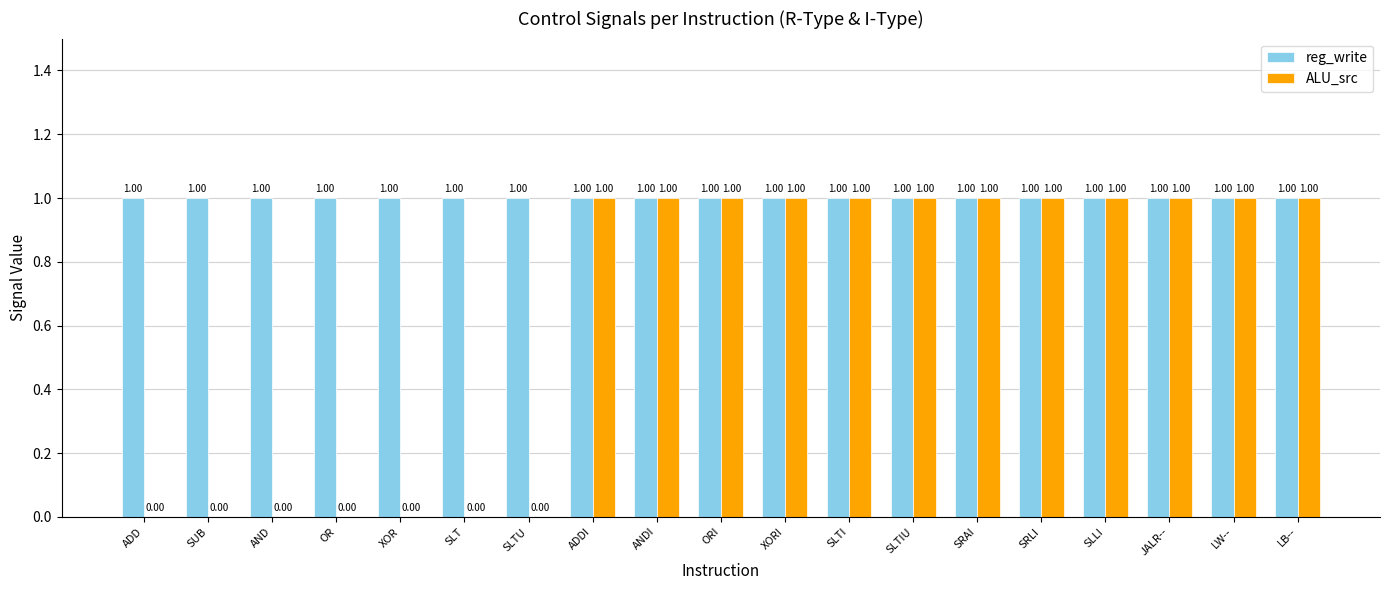

How many categories are shown in the chart?

19